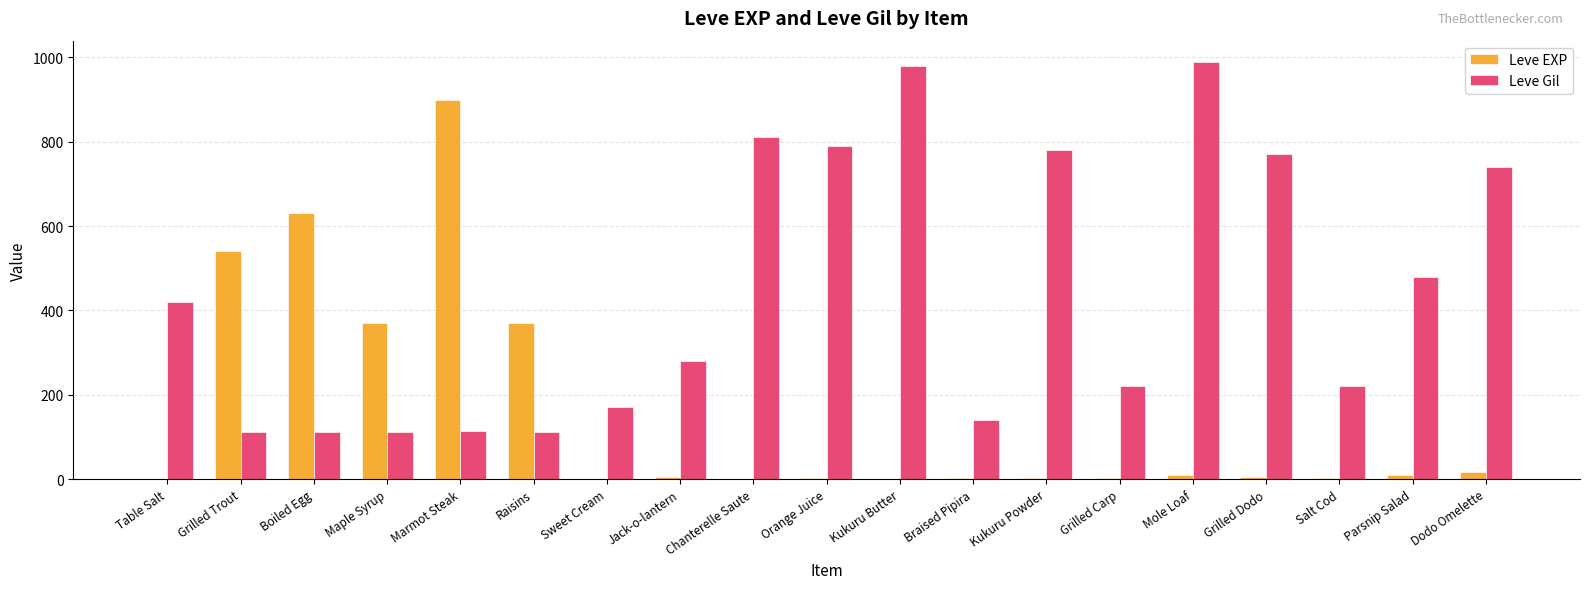

At which category does the chart reach its peak across all series?

Mole Loaf